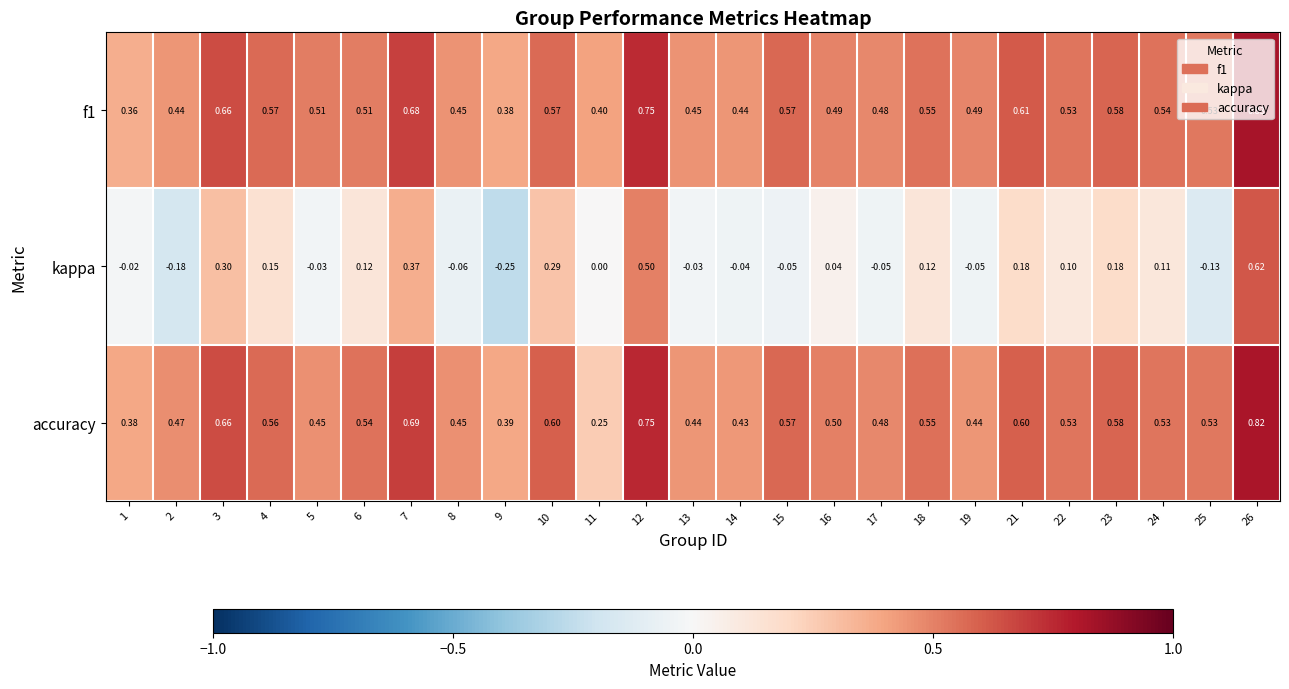

Between 5 and 21, which series saw the biggest shift?

kappa